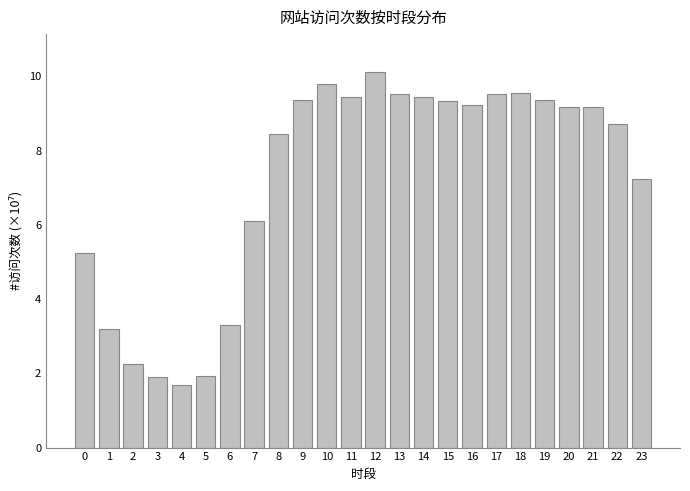

What is the value of the 3rd bar from the left?

2.3